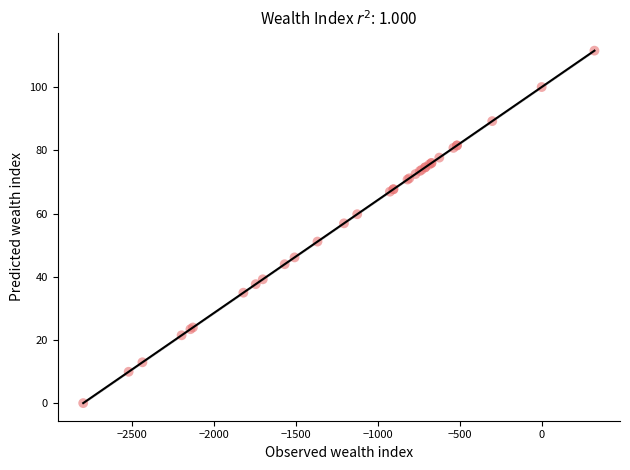

What Y value in the scatter plot is closest to 55?

56.9